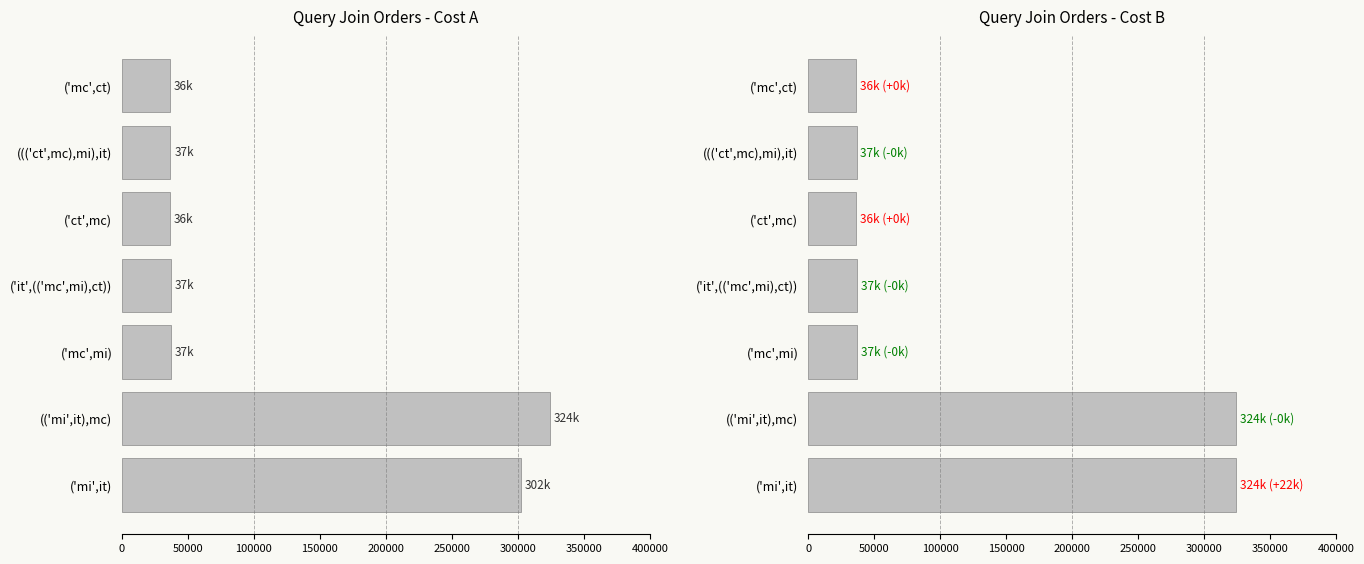

What is the greatest value displayed?

324179.9